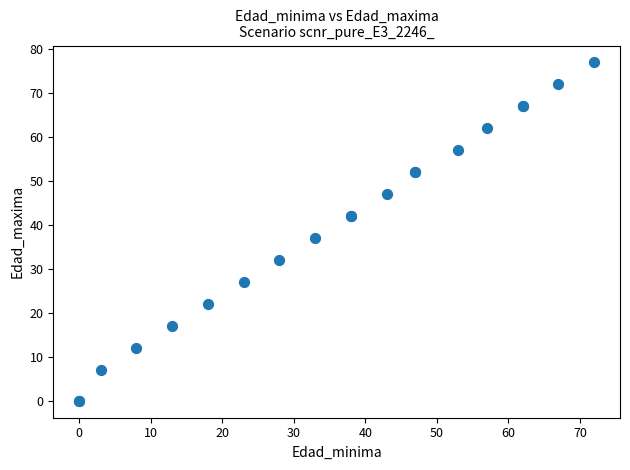

What Y value in the scatter plot is closest to 38?

37